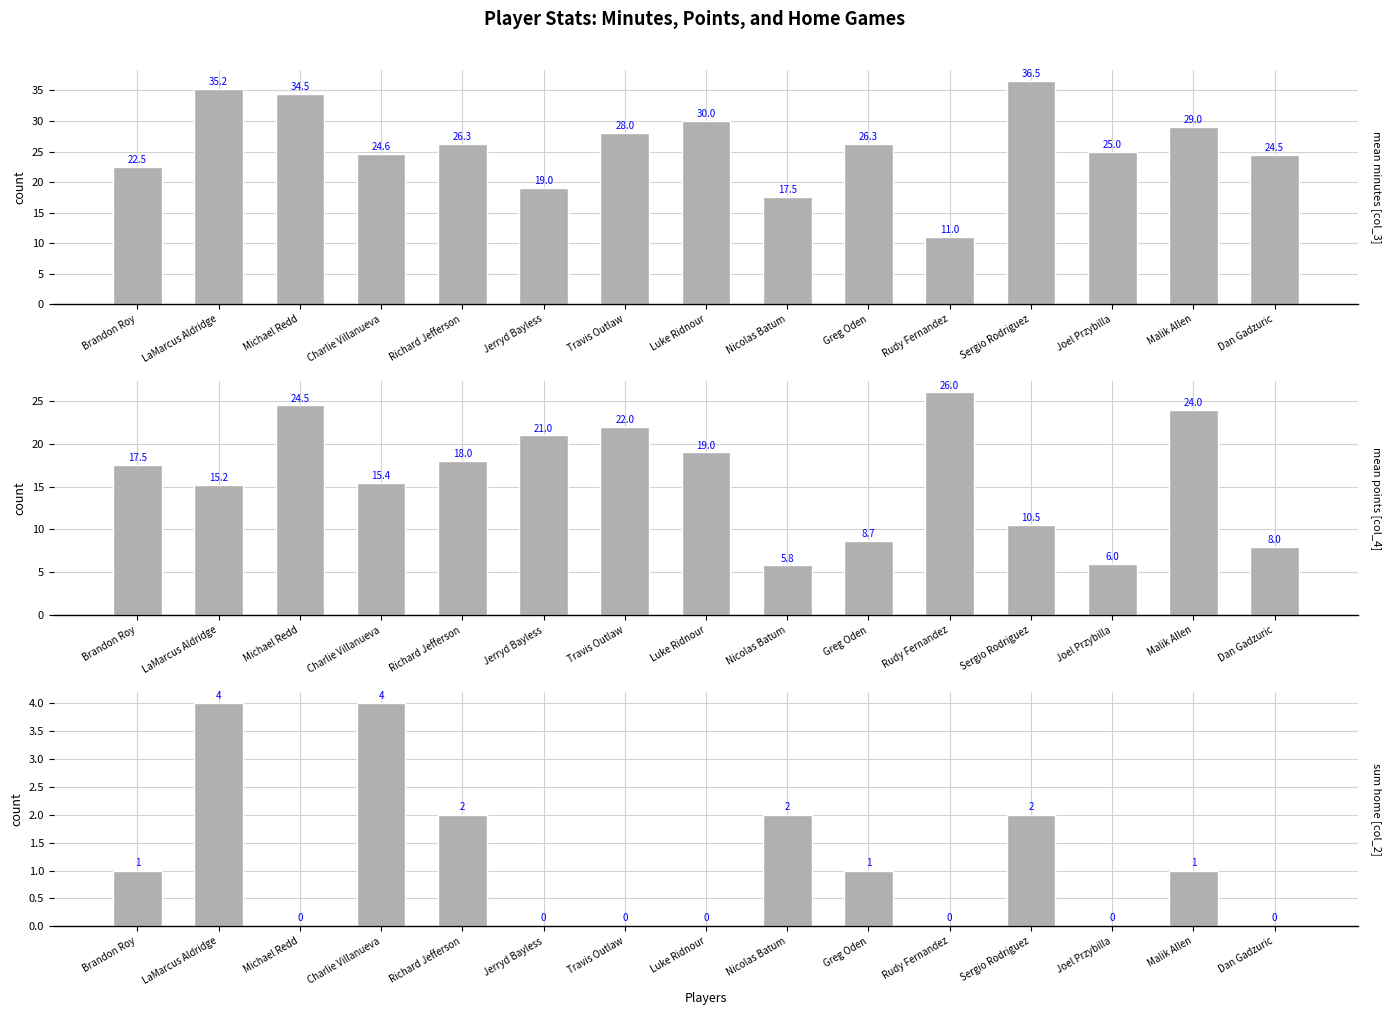

Reading right to left, list all the values displayed in this chart.

mean_col_3: Dan Gadzuric=24.5	Malik Allen=29.0	Joel Przybilla=25.0	Sergio Rodriguez=36.5	Rudy Fernandez=11.0	Greg Oden=26.3	Nicolas Batum=17.5	Luke Ridnour=30.0	Travis Outlaw=28.0	Jerryd Bayless=19.0	Richard Jefferson=26.3	Charlie Villanueva=24.6	Michael Redd=34.5	LaMarcus Aldridge=35.2	Brandon Roy=22.5
mean_col_4: Dan Gadzuric=8.0	Malik Allen=24.0	Joel Przybilla=6.0	Sergio Rodriguez=10.5	Rudy Fernandez=26.0	Greg Oden=8.7	Nicolas Batum=5.8	Luke Ridnour=19.0	Travis Outlaw=22.0	Jerryd Bayless=21.0	Richard Jefferson=18.0	Charlie Villanueva=15.4	Michael Redd=24.5	LaMarcus Aldridge=15.2	Brandon Roy=17.5
sum_col_2: Dan Gadzuric=0.0	Malik Allen=1.0	Joel Przybilla=0.0	Sergio Rodriguez=2.0	Rudy Fernandez=0.0	Greg Oden=1.0	Nicolas Batum=2.0	Luke Ridnour=0.0	Travis Outlaw=0.0	Jerryd Bayless=0.0	Richard Jefferson=2.0	Charlie Villanueva=4.0	Michael Redd=0.0	LaMarcus Aldridge=4.0	Brandon Roy=1.0